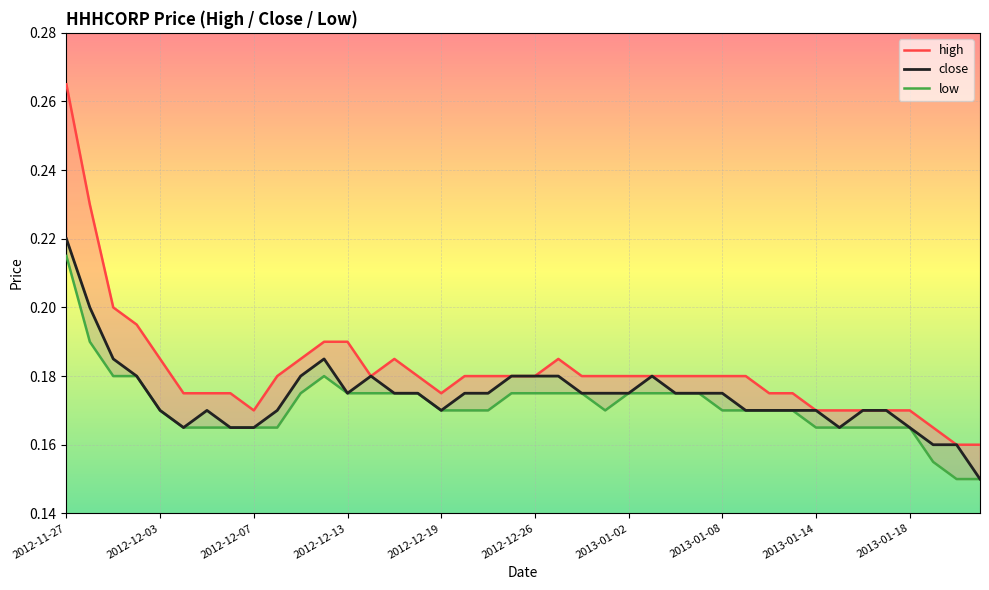

What is the value of the low point at the 2nd from the left?

0.2